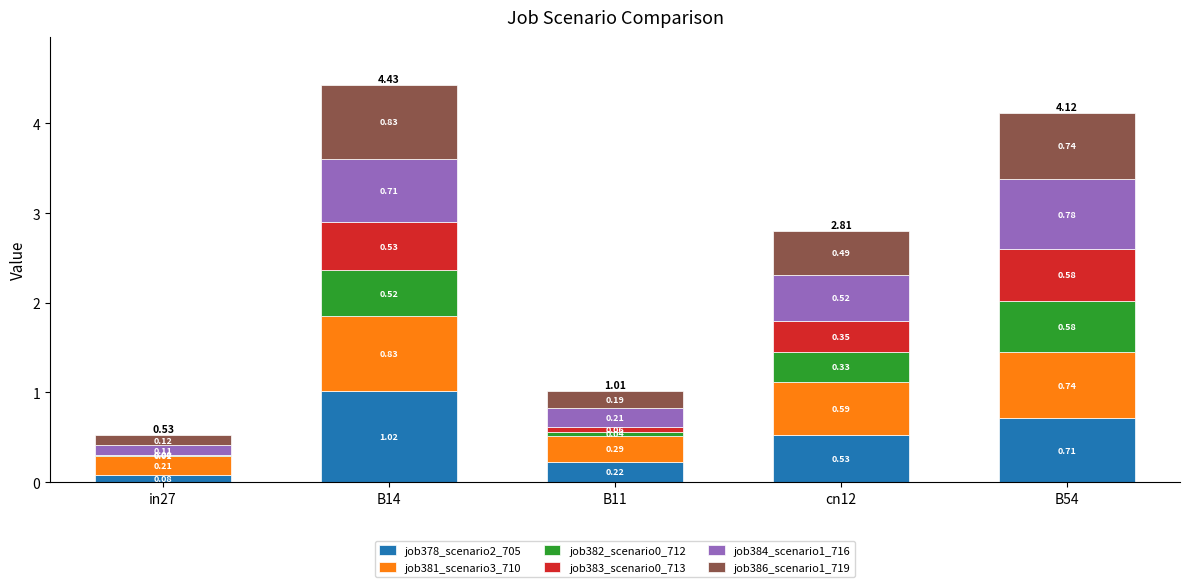

At which category is the sum across all series the highest?

B14